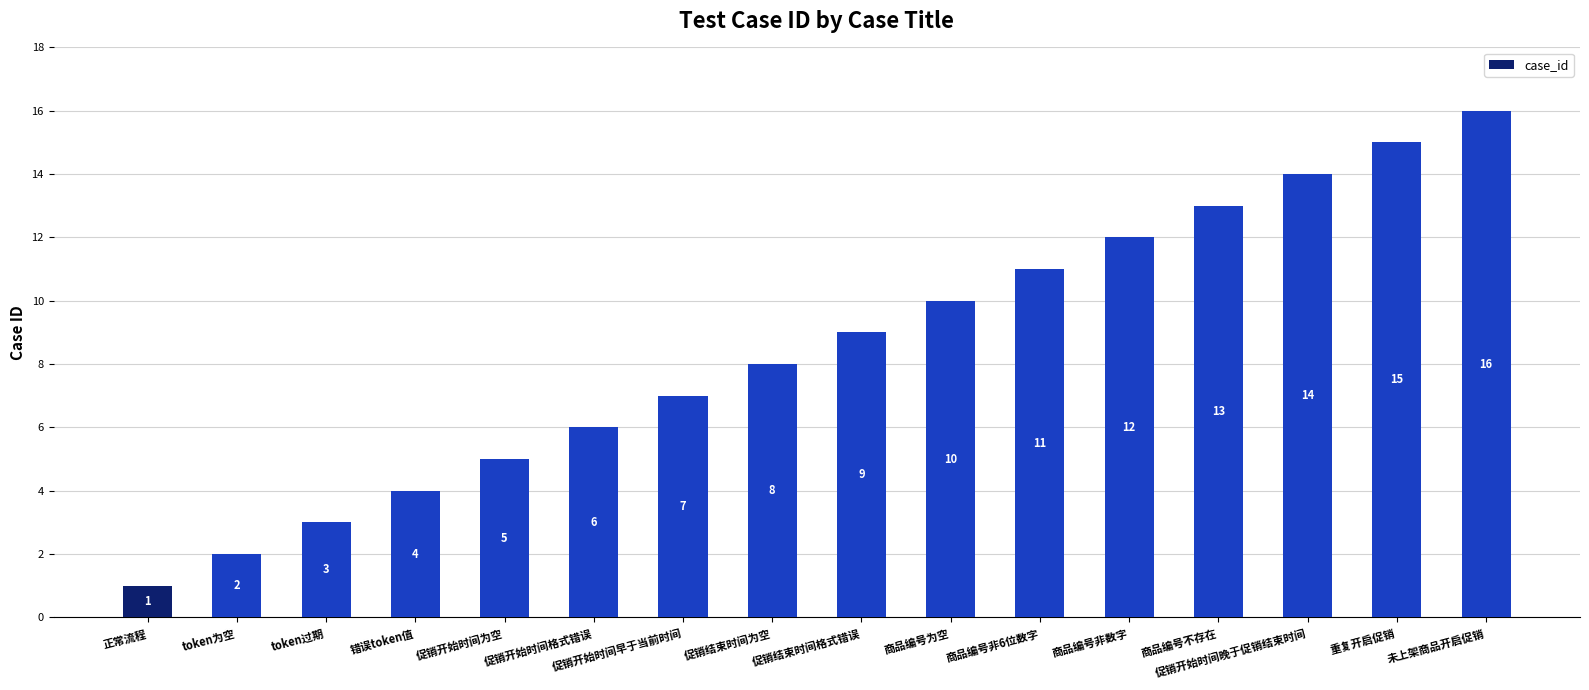

Rank the categories by value from highest to lowest.

未上架商品开启促销, 重复开启促销, 促销开始时间晚于促销结束时间, 商品编号不存在, 商品编号非数字, 商品编号非6位数字, 商品编号为空, 促销结束时间格式错误, 促销结束时间为空, 促销开始时间早于当前时间, 促销开始时间格式错误, 促销开始时间为空, 错误token值, token过期, token为空, 正常流程